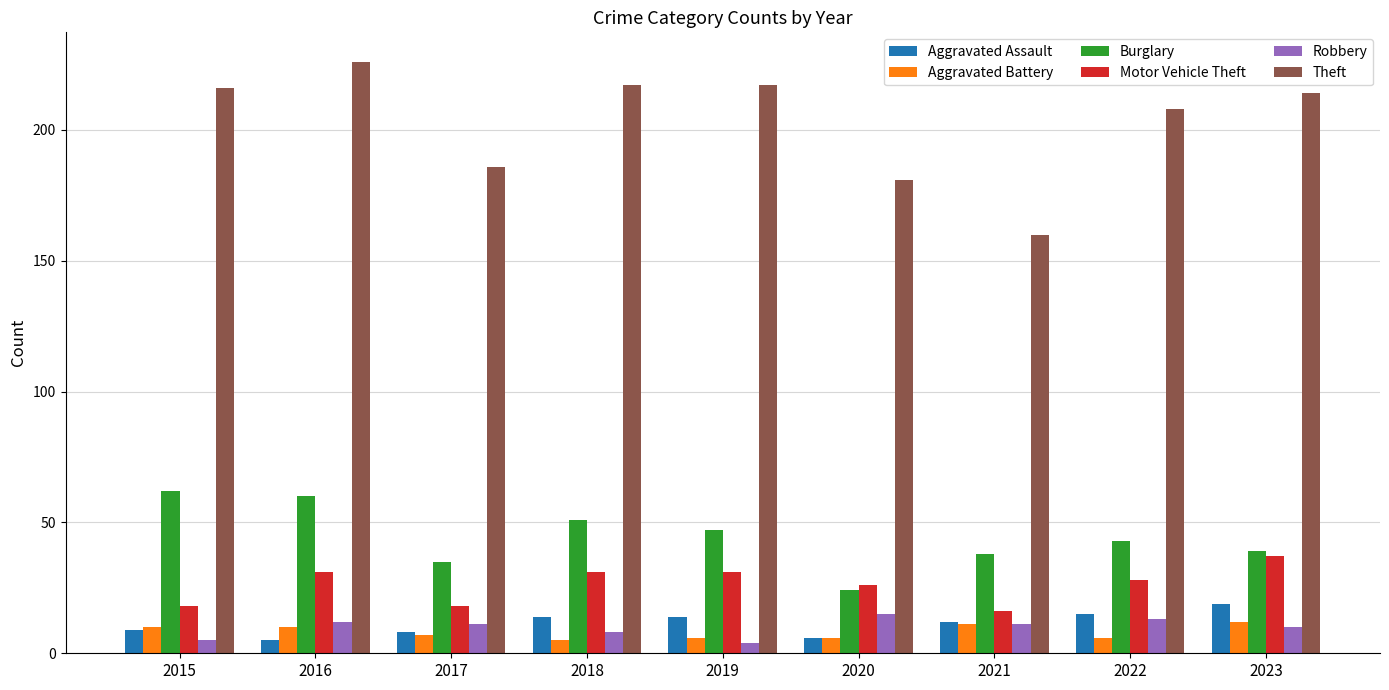

Reading left to right, extract all data points from this chart.

Aggravated Assault: 2015=9	2016=5	2017=8	2018=14	2019=14	2020=6	2021=12	2022=15	2023=19
Aggravated Battery: 2015=10	2016=10	2017=7	2018=5	2019=6	2020=6	2021=11	2022=6	2023=12
Burglary: 2015=62	2016=60	2017=35	2018=51	2019=47	2020=24	2021=38	2022=43	2023=39
Motor Vehicle Theft: 2015=18	2016=31	2017=18	2018=31	2019=31	2020=26	2021=16	2022=28	2023=37
Robbery: 2015=5	2016=12	2017=11	2018=8	2019=4	2020=15	2021=11	2022=13	2023=10
Theft: 2015=216	2016=226	2017=186	2018=217	2019=217	2020=181	2021=160	2022=208	2023=214